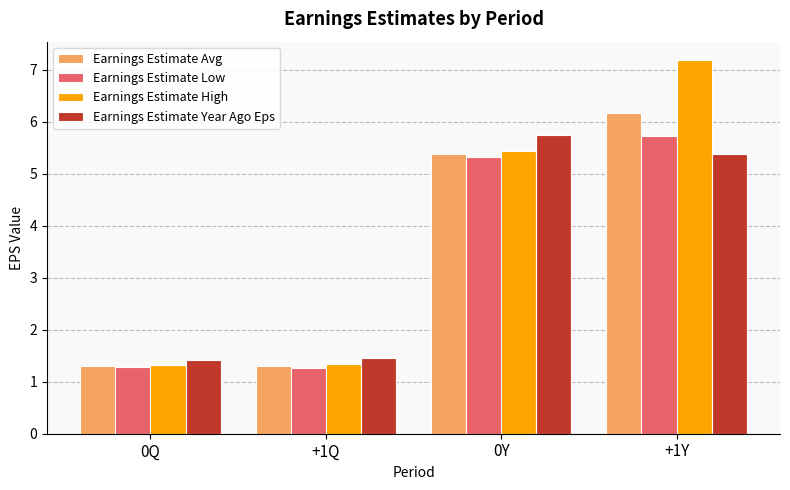

At +1Y, list the series in order from smallest to largest.

Earnings Estimate Year Ago Eps, Earnings Estimate Low, Earnings Estimate Avg, Earnings Estimate High